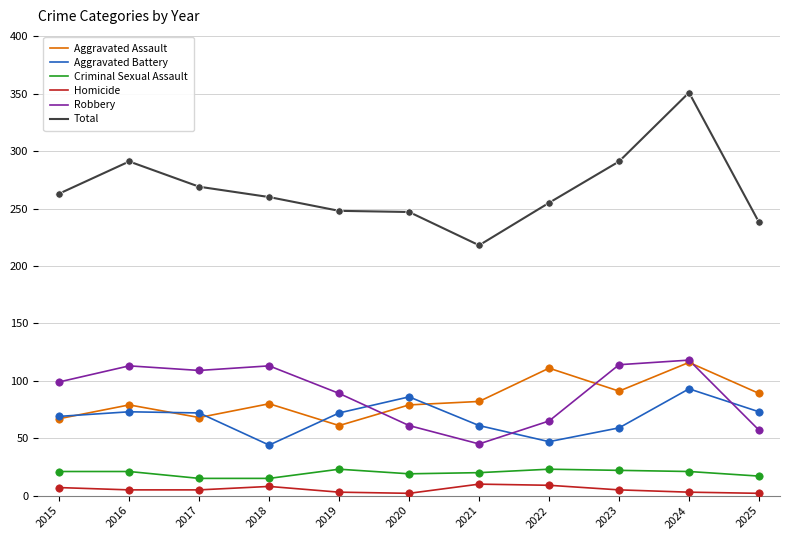

Is the value of Aggravated Battery at 2021 greater than the value of Aggravated Assault at 2024?

No